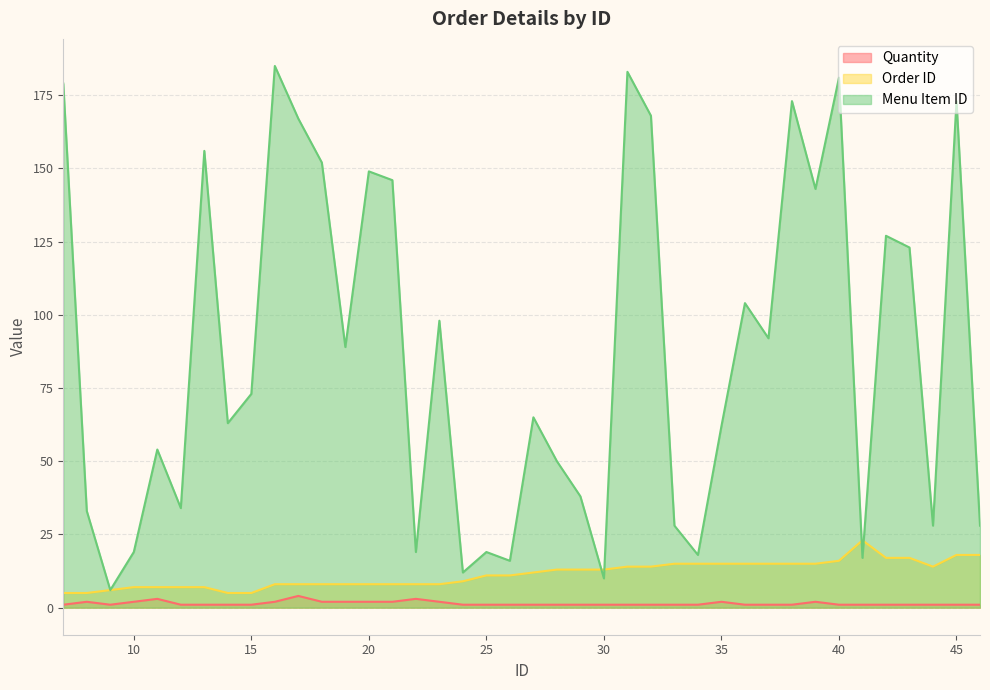

What is the value of the Quantity point at the 11th from the left?

4